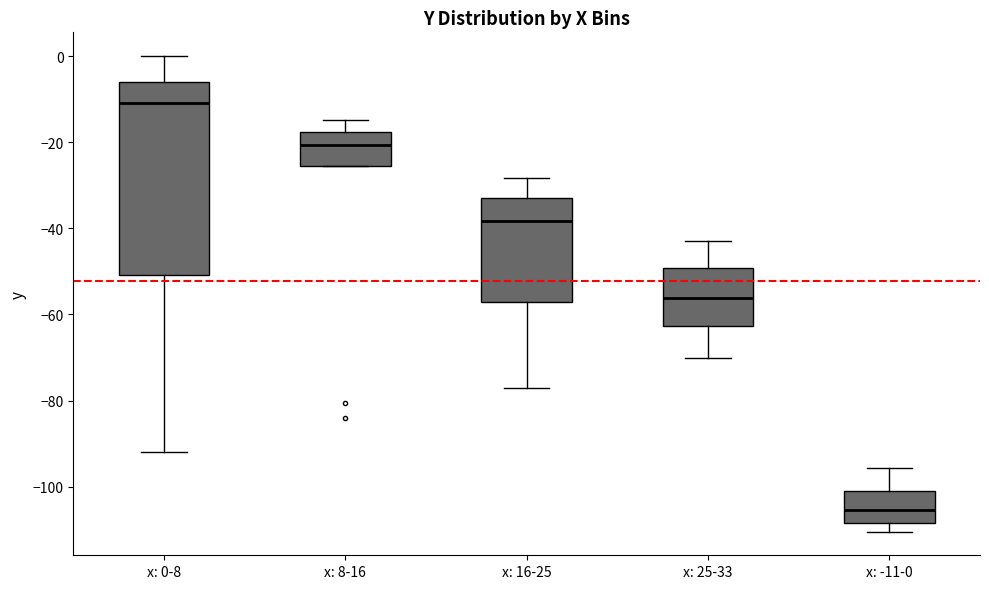

Which box has the lowest median line?

x: -11-0